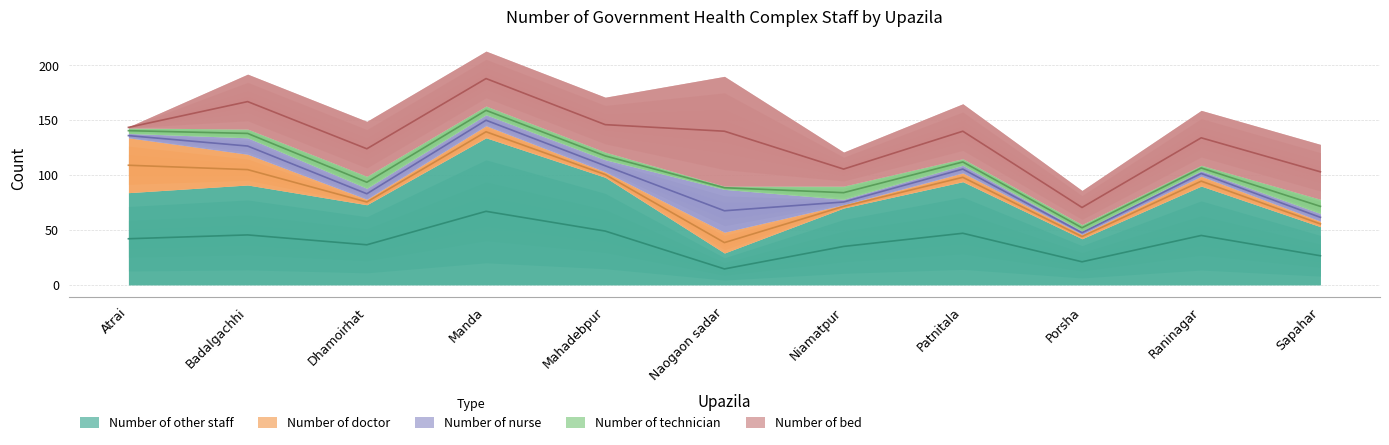

What is the label of the 7th point from the left?

Niamatpur